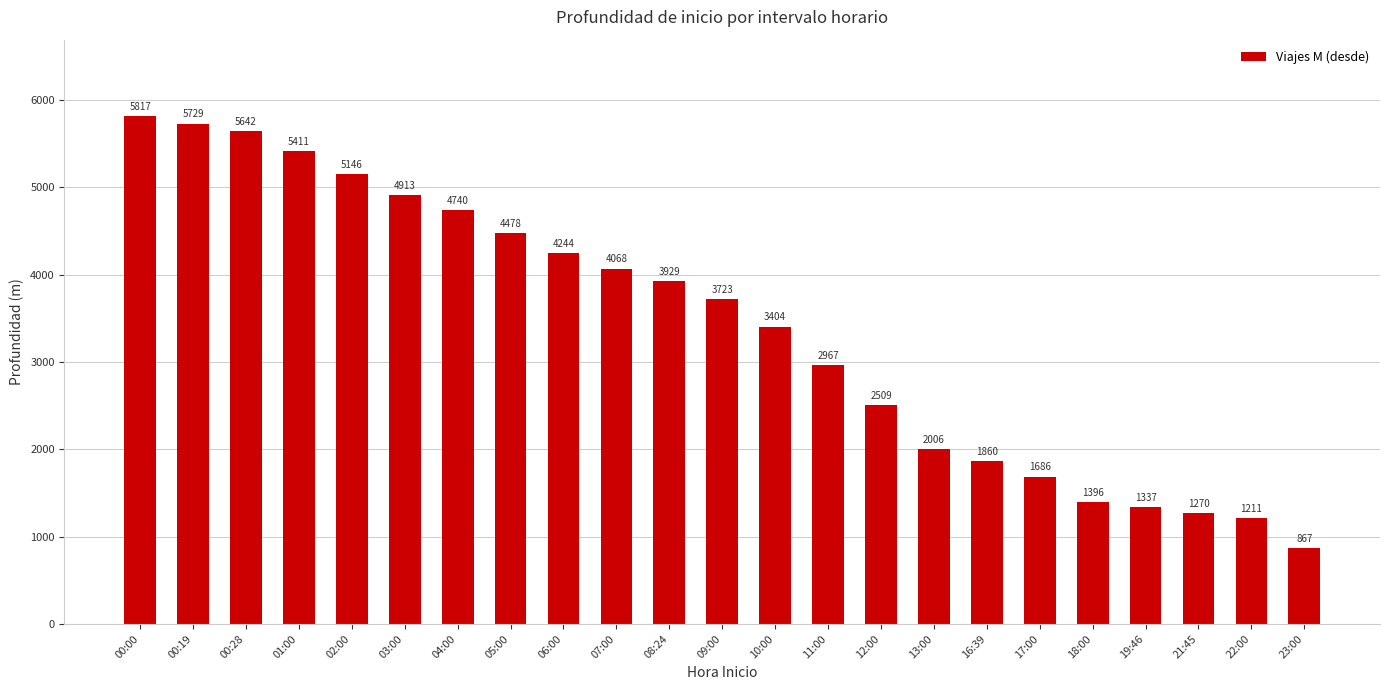

Which category has the lowest value across all series?

23:00